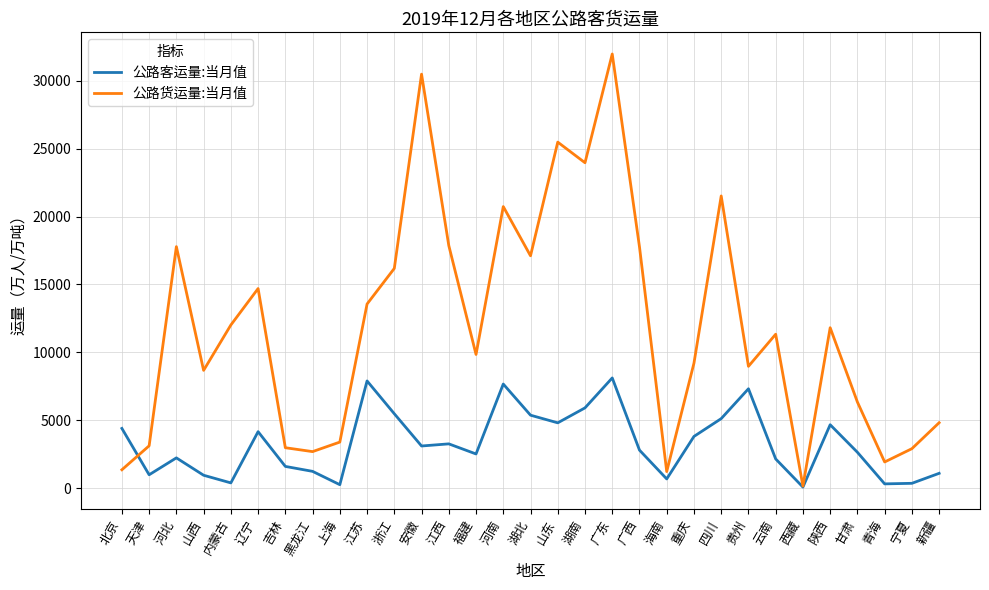

True or false: 公路货运量:当月值 has more than 1 interior local peaks.

True